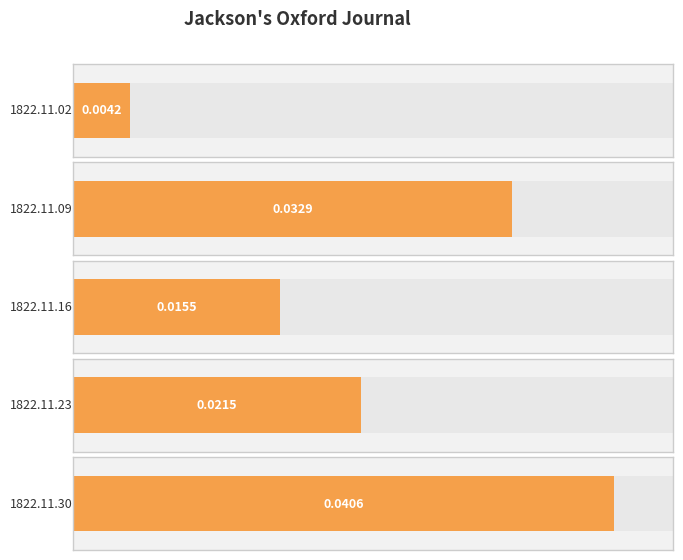

List the labels in order of value, largest first.

1822.11.30, 1822.11.09, 1822.11.23, 1822.11.16, 1822.11.02